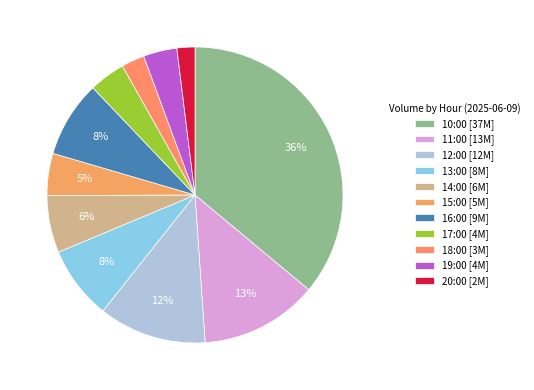

Combined, do 12:00 and 11:00 account for over 50%?

No